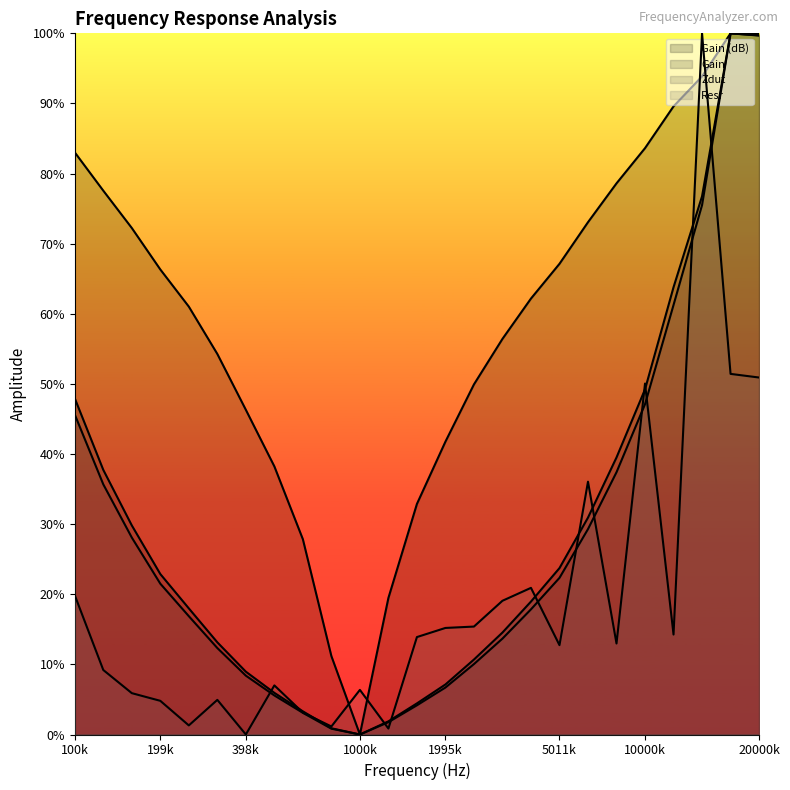

Between which two adjacent categories do Gain line and Resr line first intersect?

10000k and 20000k